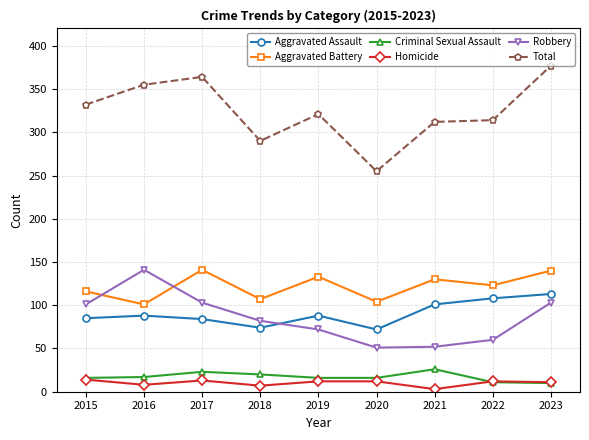

Is it true that Criminal Sexual Assault equals 30 at 2016?

False